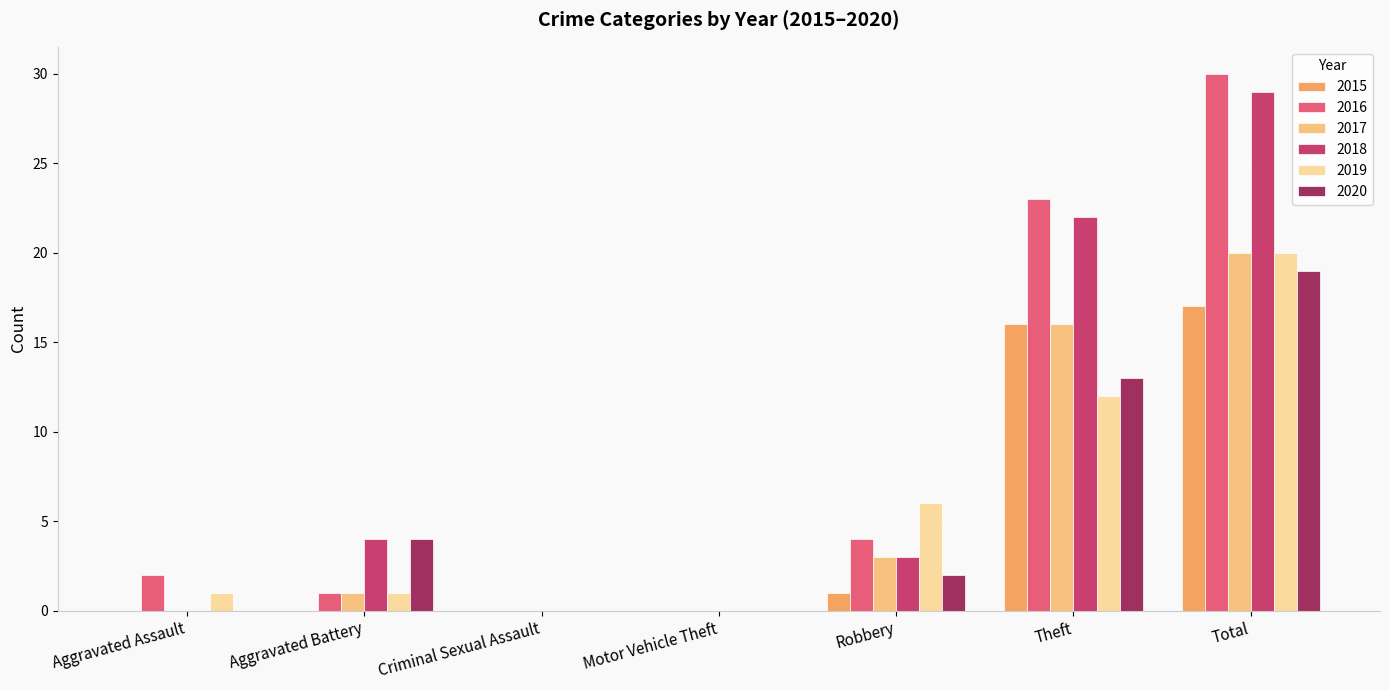

What is the total value across all series at Total?

135